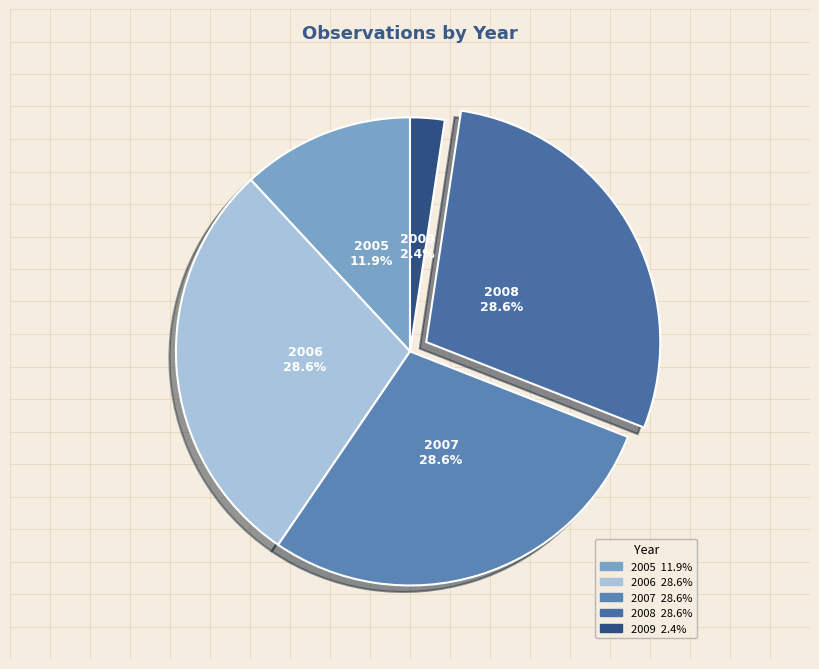

How many slices are in this pie chart?

5